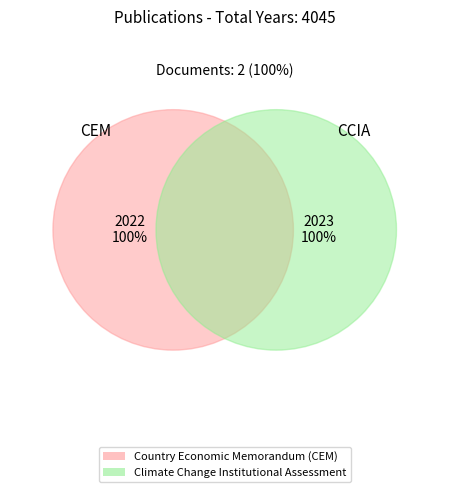

What percentage is the Country Economic Memorandum (CEM) slice, to the nearest percent?

50%